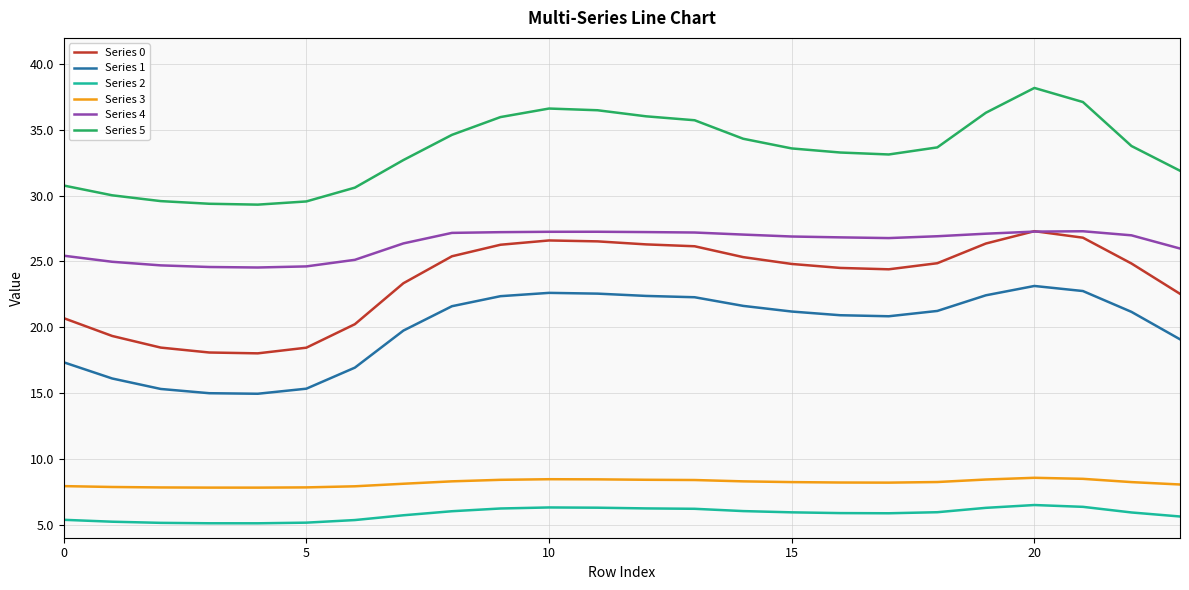

What is the difference between the maximum and minimum values in the Series 0 series?

9.3